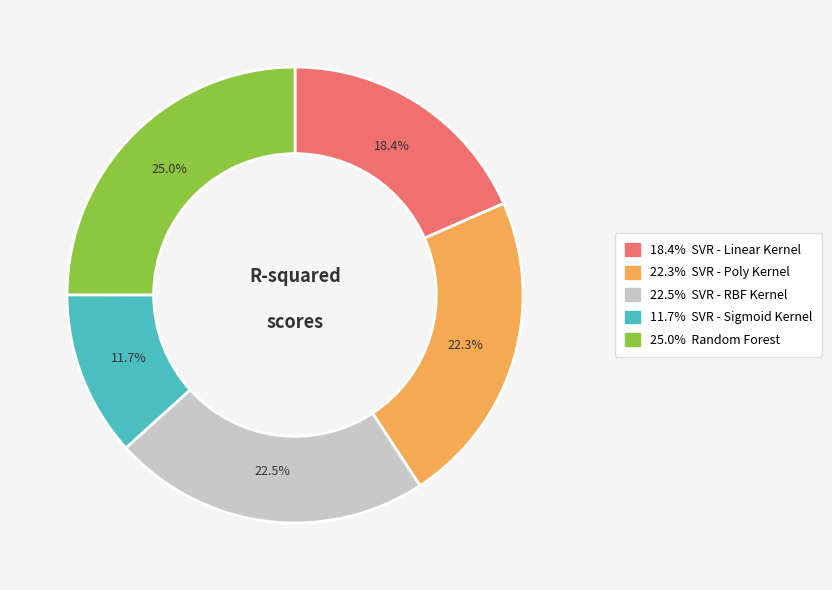

Is there any slice that represents more than half of the pie?

No